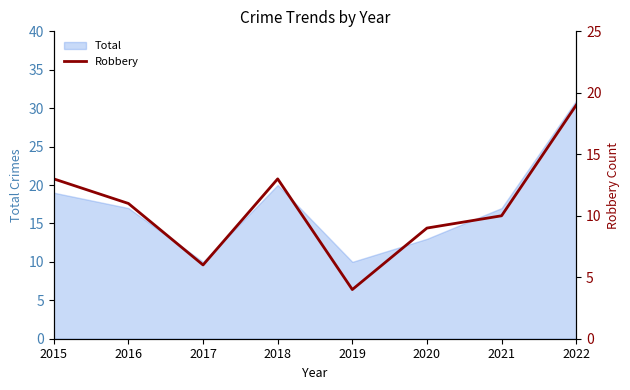

Which category has the highest value across all series?

2022